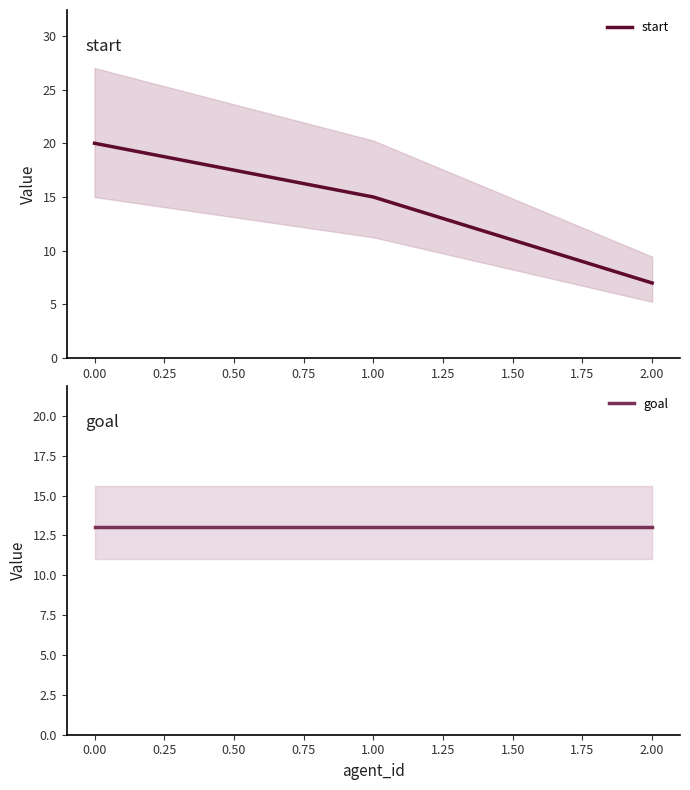

What is the highest value of the start series?

20